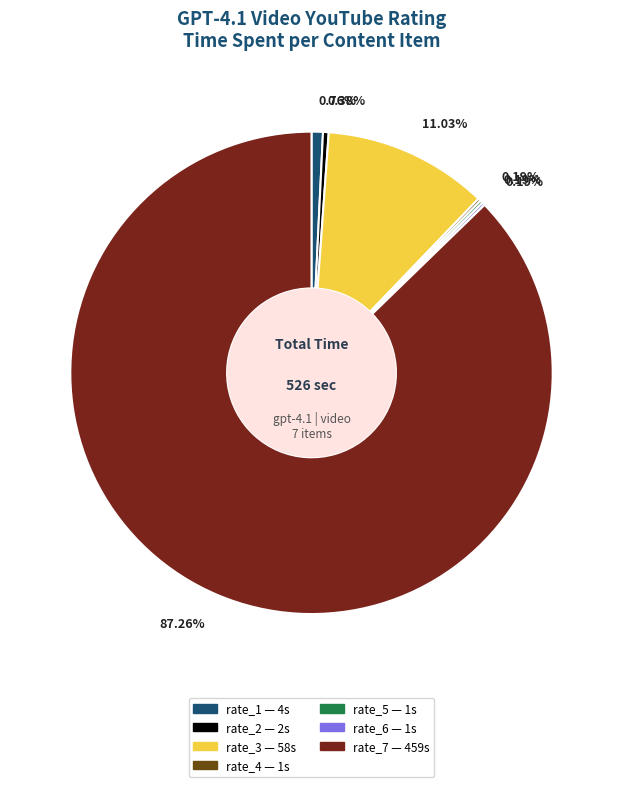

The rate_1 slice represents 11% of the pie. True or false?

False